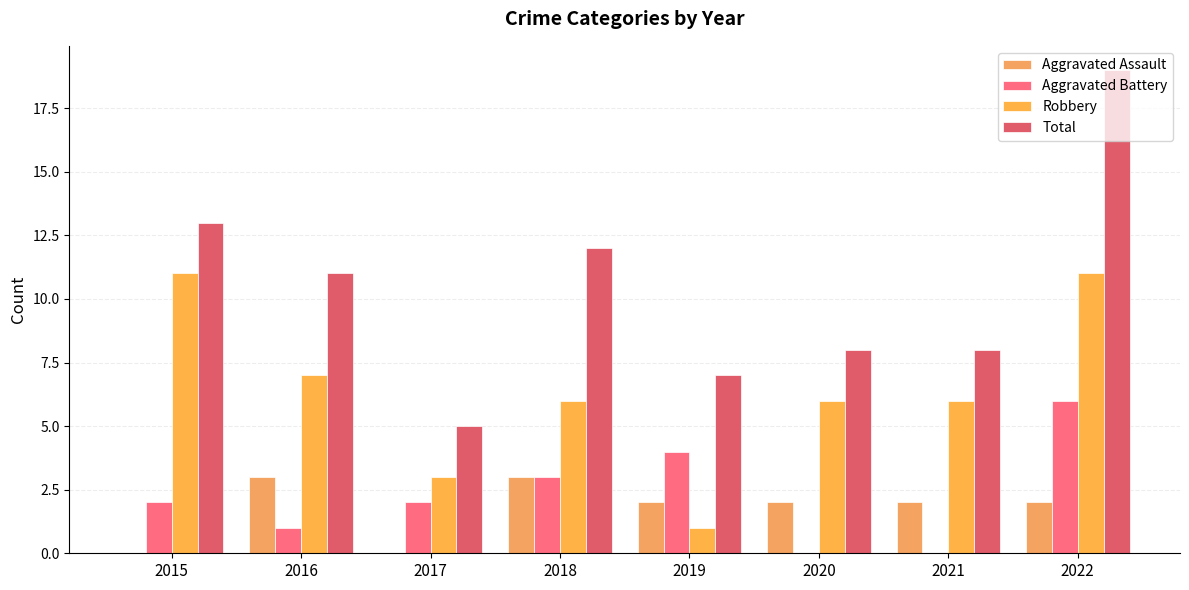

What value does the Total series have at 2021, to the nearest 10?

10